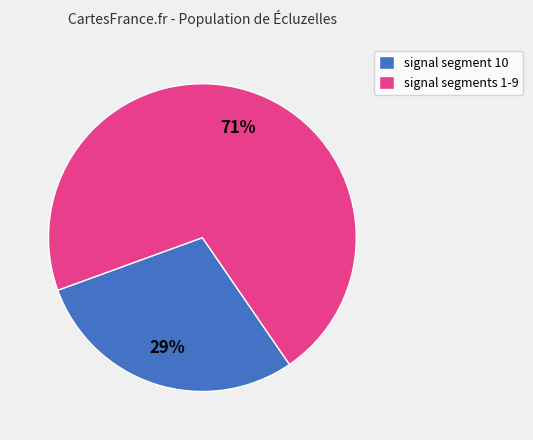

True or false: signal segments 1-9 accounts for 82% of the total.

False